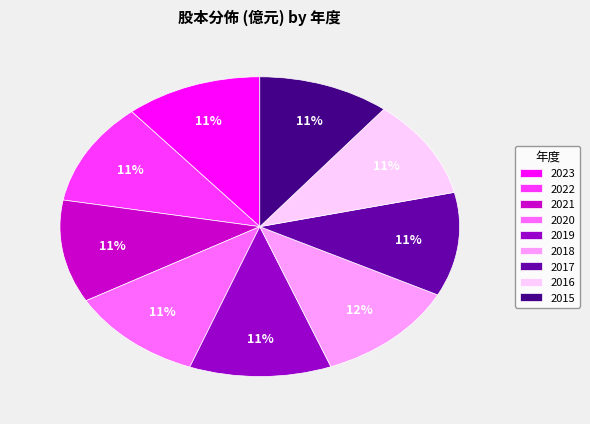

Do 2018 and 2015 together represent more than half of the pie?

No